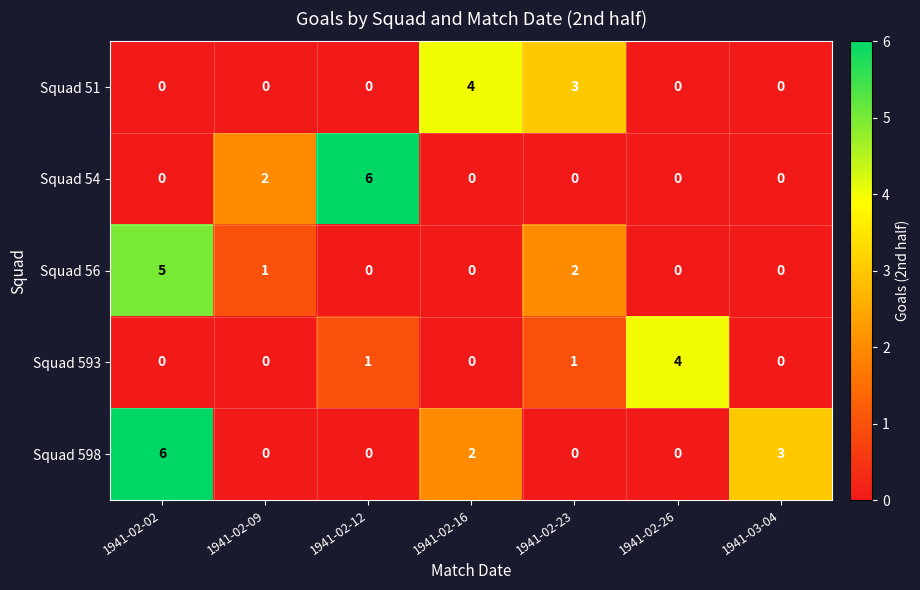

What is the greatest value displayed?

6